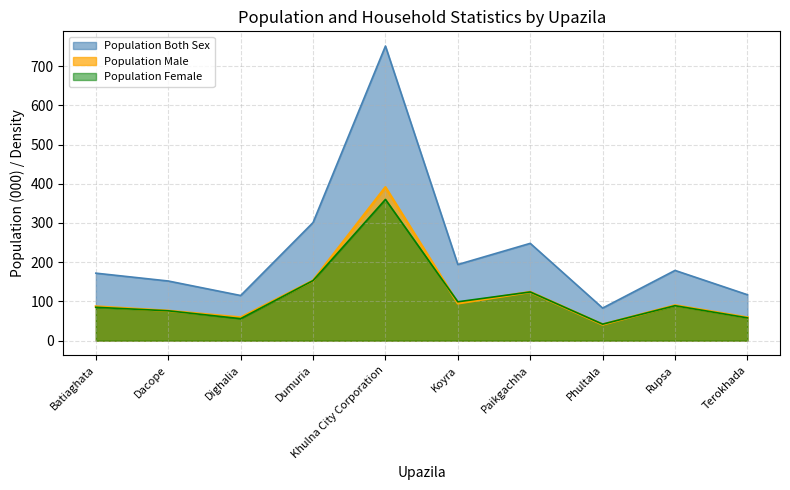

Count the number of data series in this chart.

3